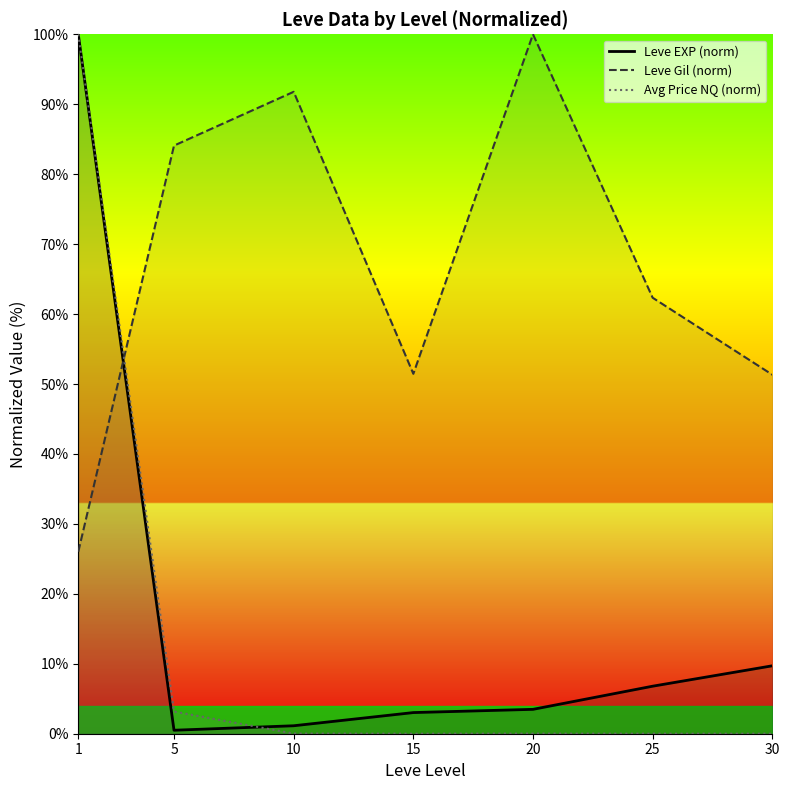

Reading left to right, transcribe all the data shown in this chart.

Leve EXP (norm): 100.0	0.5	1.1	3.0	3.5	6.8	9.7
Leve Gil (norm): 26.0	84.1	91.8	51.5	100.0	62.3	51.3
Avg Price NQ (norm): 100.0	3.2	0.0	0.0	0.0	0.0	0.0